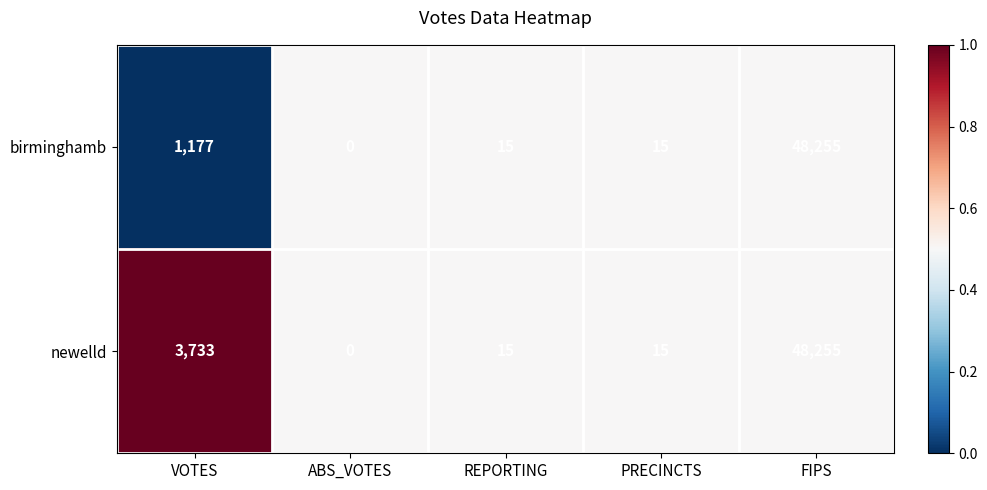

Rank the series by their average value, from highest to lowest.

newelld, birminghamb